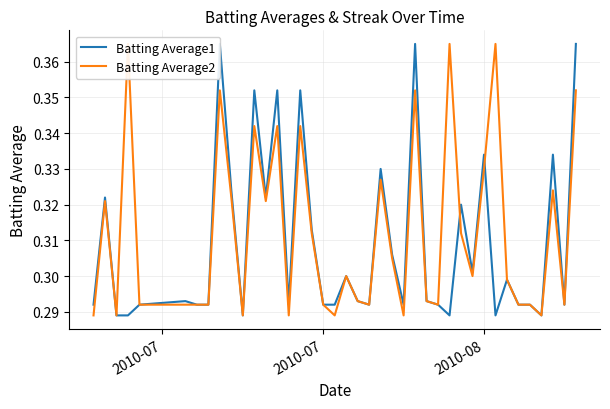

How many interior local valleys does the Batting Average2 series have?

11